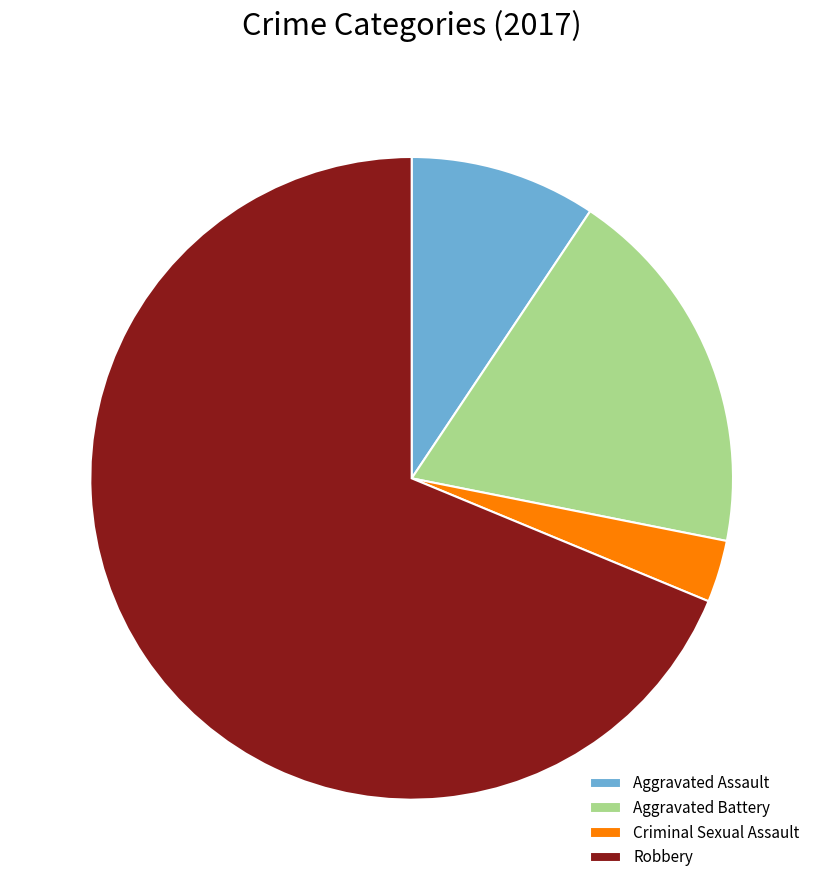

Which slice is the largest?

Robbery